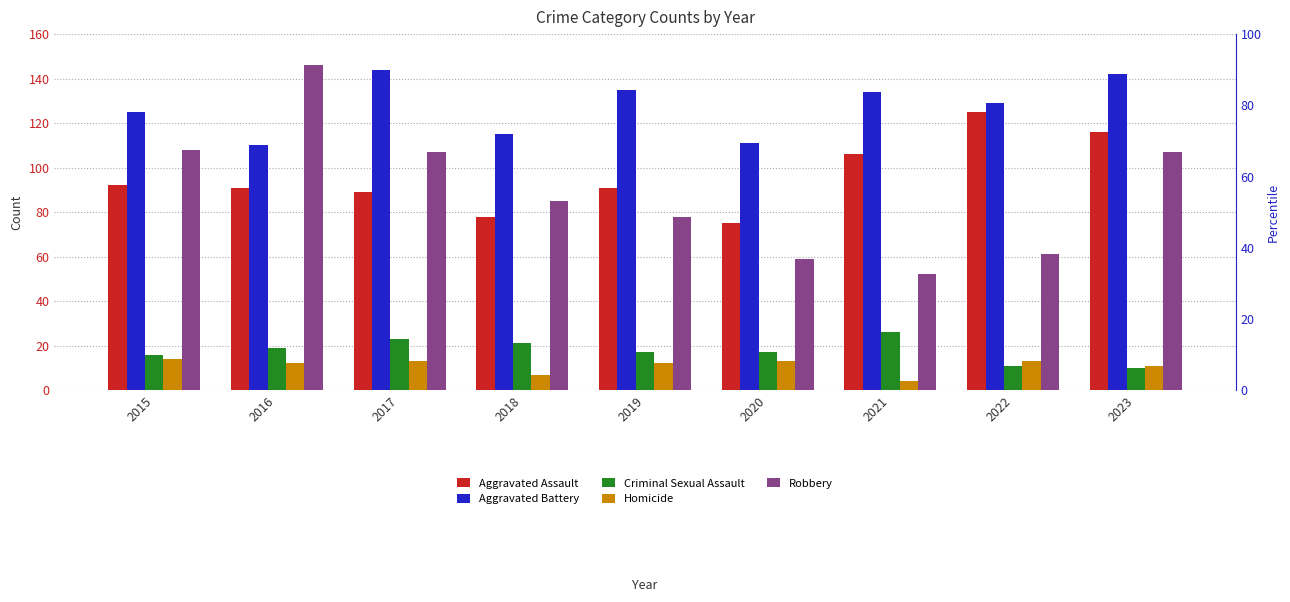

What is the greatest value displayed?

146